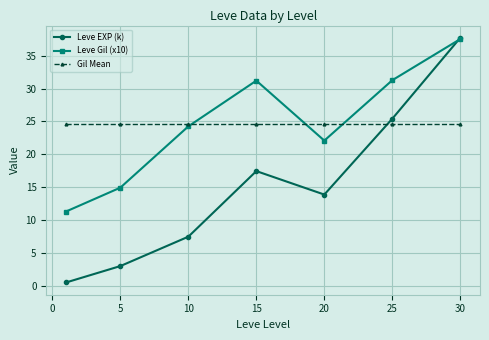

After their last crossing, which series has the higher values: Leve EXP (k) or Gil Mean?

Leve EXP (k)